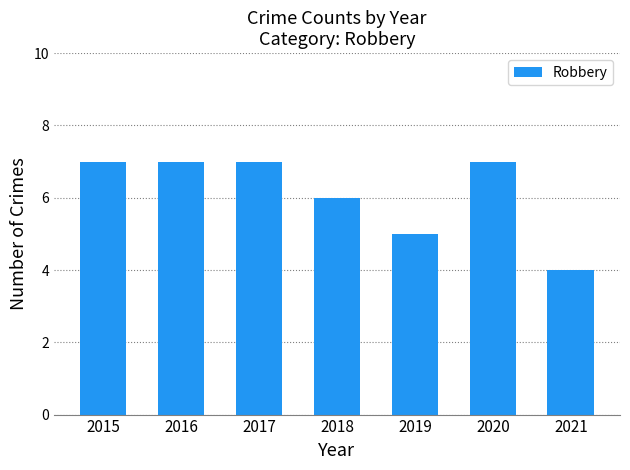

How many data points does each series have?

7